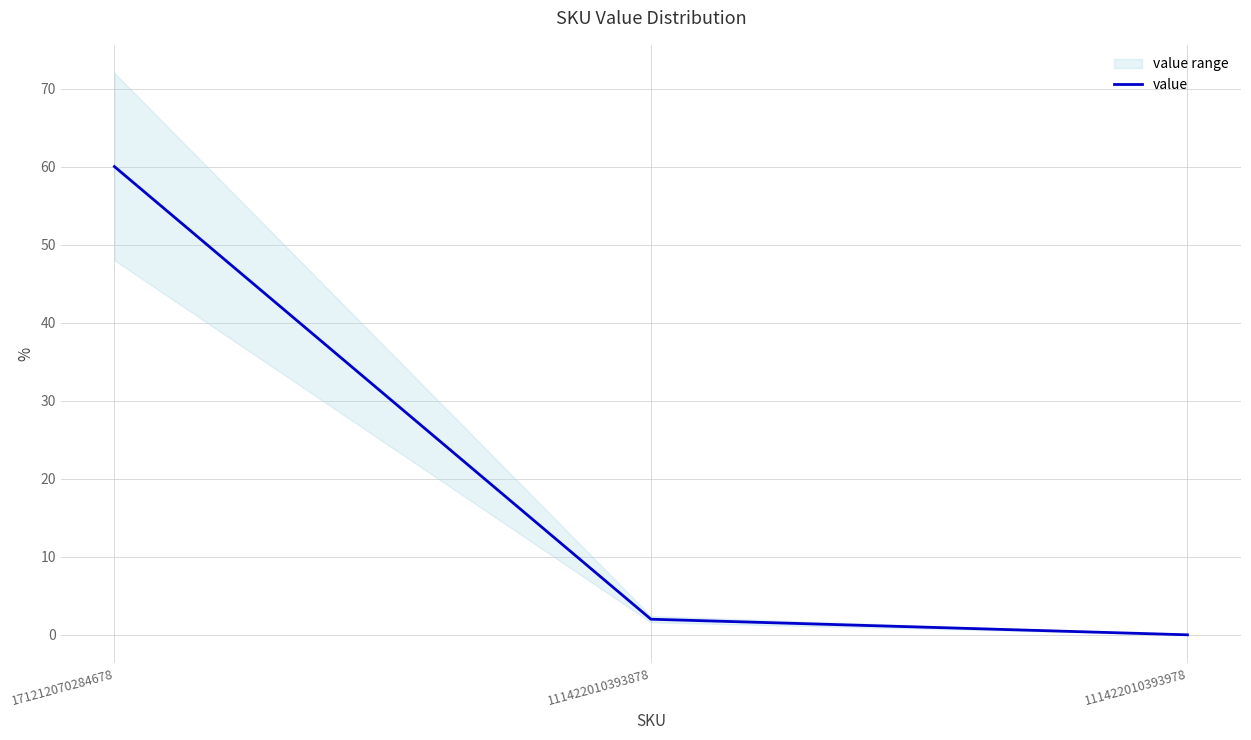

Reading right to left, list all the values displayed in this chart.

0	2	60